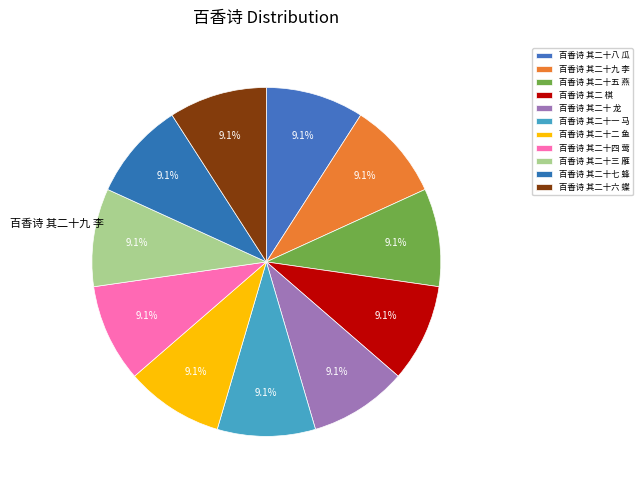

Which slice is the smallest?

百香诗 其二 棋